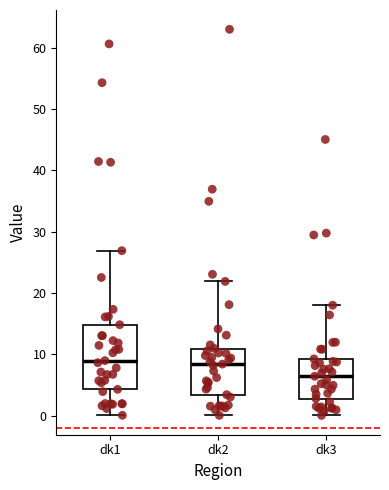

Reading left to right, transcribe this box plot: for each box, give where its median line is, the range the box spans, and where its two whiskers end, as read against the y-axis. The values are not printed on the chart, so give them approximately, as read against the axis.

dk1: median 9, box 4 to 15, whiskers 0 to 27
dk2: median 8, box 3 to 11, whiskers 0 to 22
dk3: median 6, box 3 to 9, whiskers 0 to 18